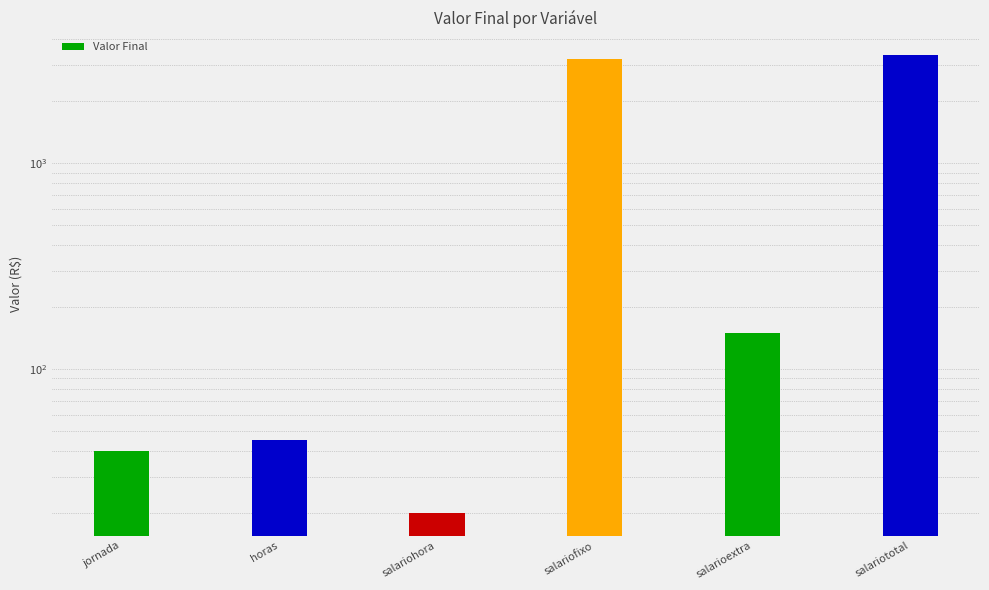

Reading left to right, extract all data points from this chart.

jornada=40	horas=45	salariohora=20	salariofixo=3200	salarioextra=150	salariototal=3350